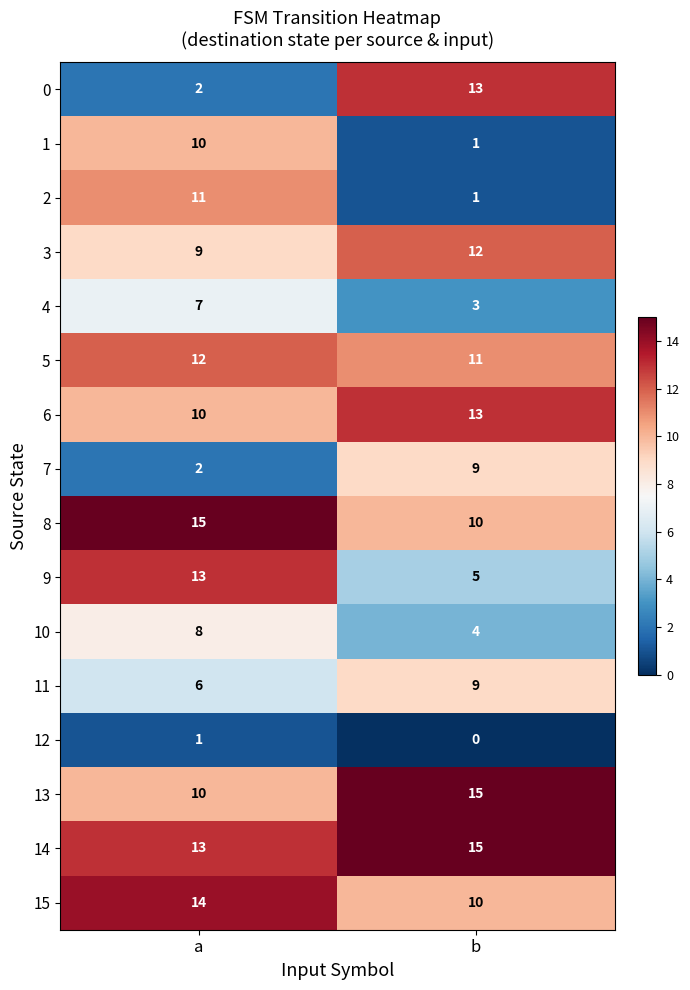

What is the difference between the highest and lowest values at b?

15